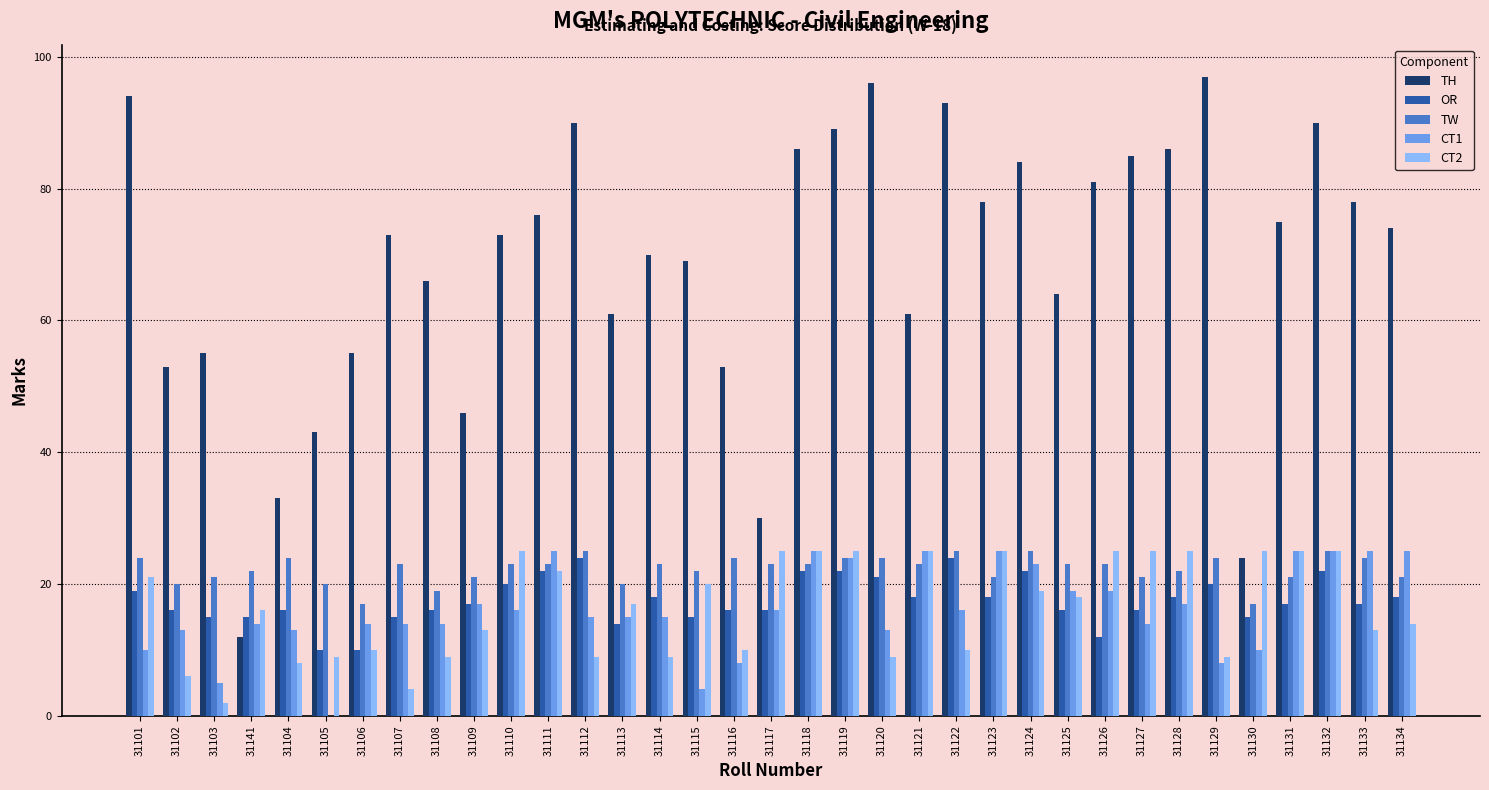

What is the total value across all series at 31112?

163